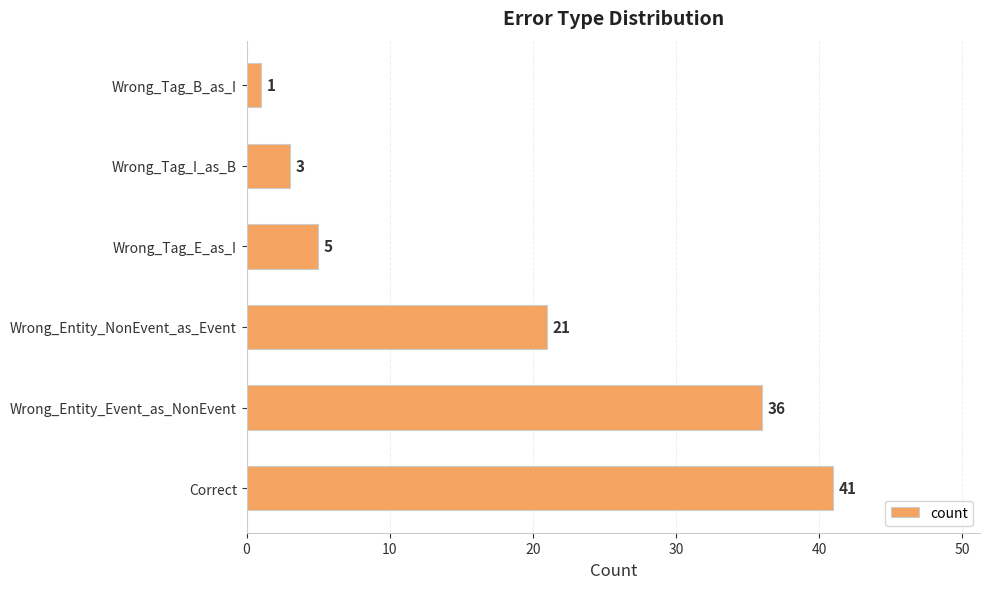

What is the ratio of the value at Wrong_Entity_NonEvent_as_Event to the value at Correct?

0.5